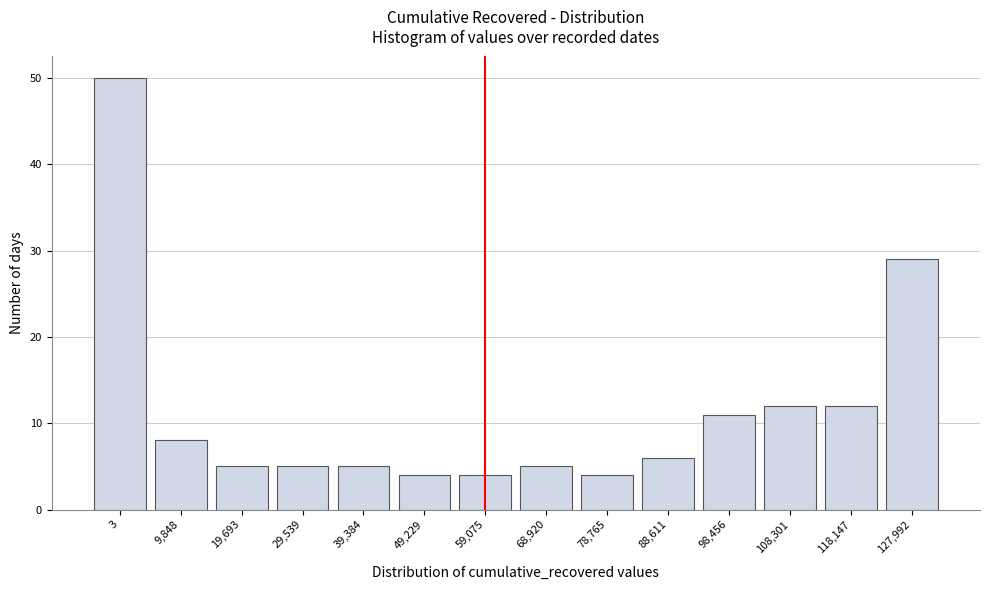

Reading right to left, transcribe all the data shown in this chart.

29	12	12	11	6	4	5	4	4	5	5	5	8	50